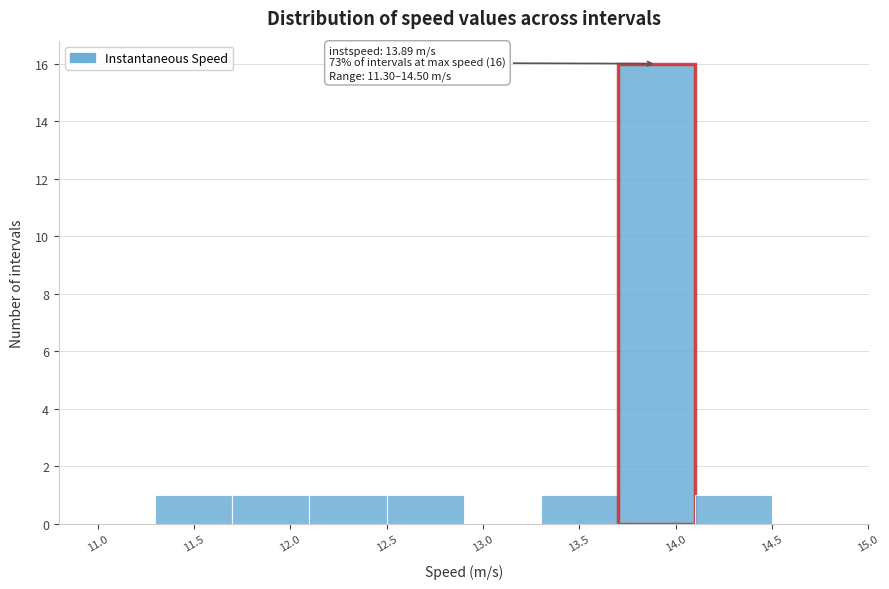

Over which range of the x-axis is the bar tallest?

13.7 to 14.1